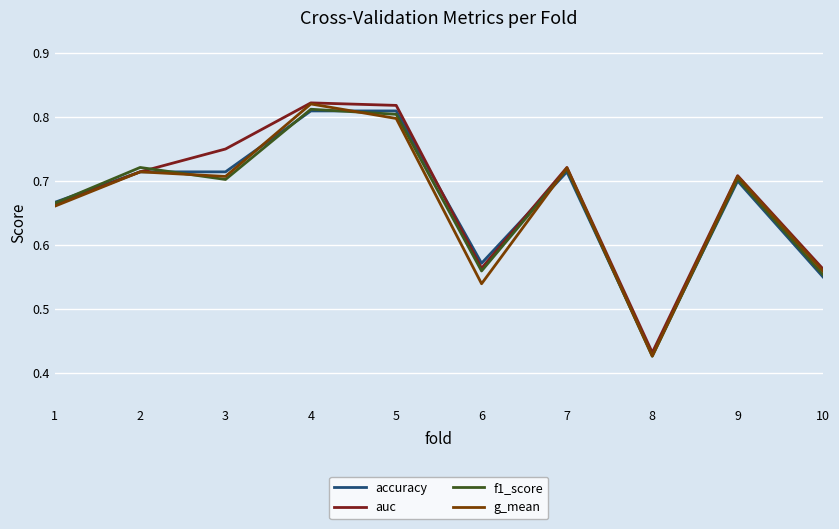

Is it true that auc equals 1.1 at 2?

False